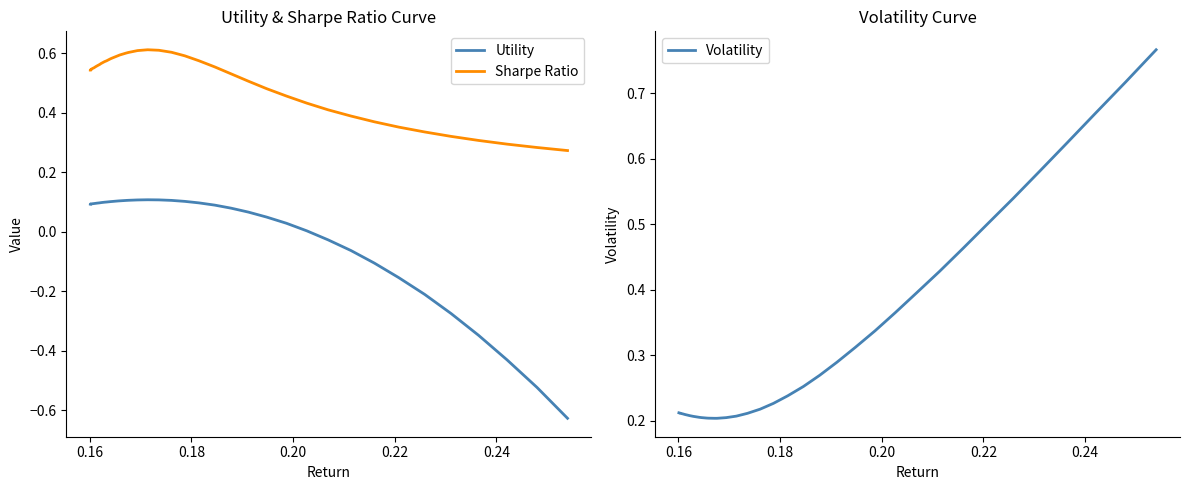

True or false: Sharpe Ratio has more than 1 points higher than both neighbors.

False